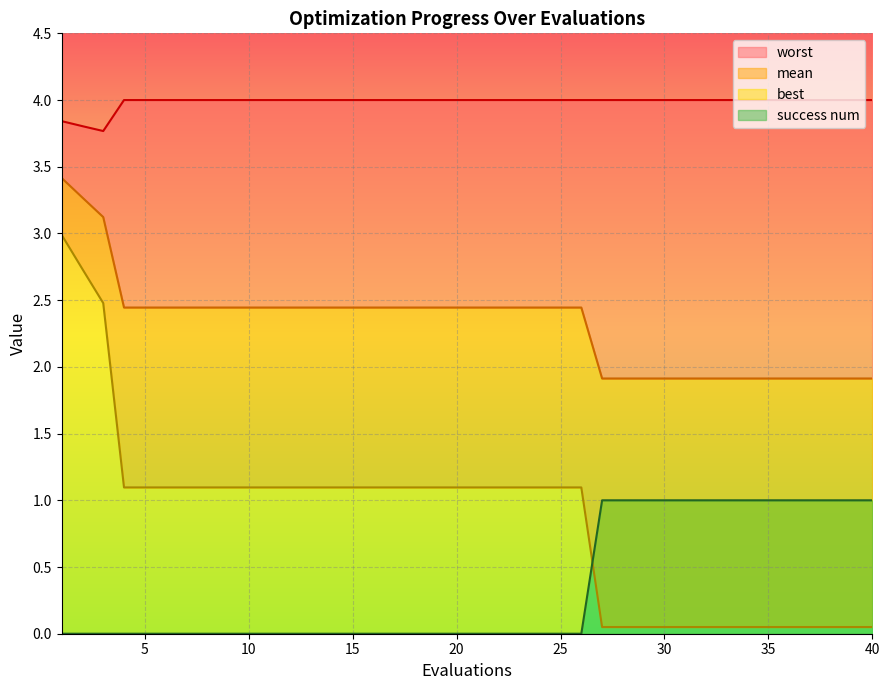

List the series in order of their peak value, highest first.

worst, mean, best, success num